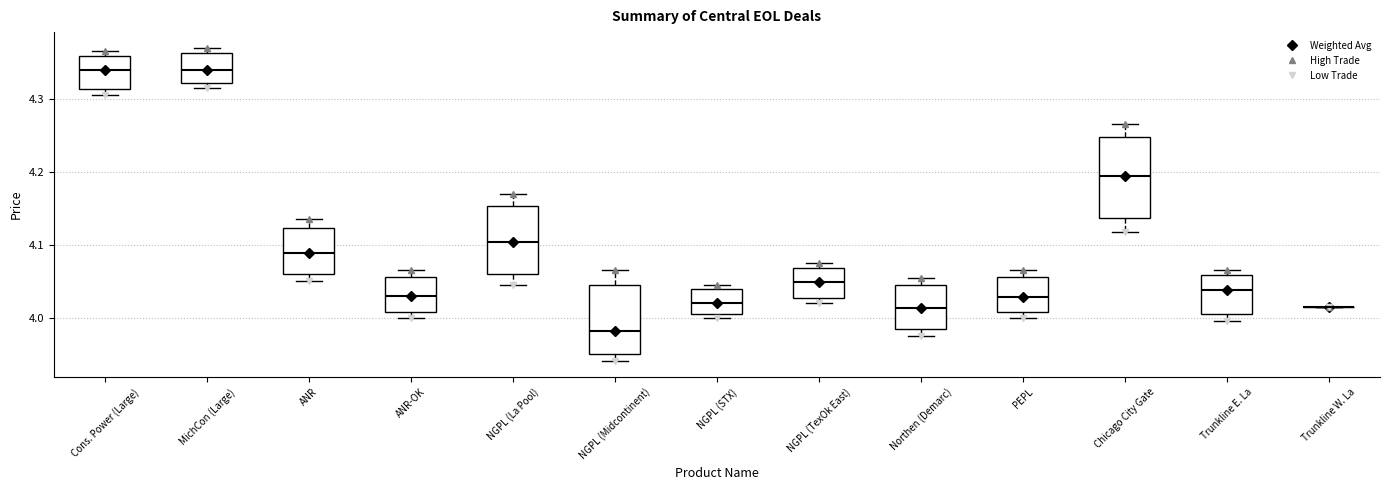

Reading left to right, read every box against the y-axis: the position of its median line, the range the box covers, and the ends of its whiskers. The values are not printed on the chart, so give them approximately, as read against the axis.

Cons. Power (Large): median 4.34, box 4.31 to 4.36, whiskers 4.31 (just below the box's lower edge) to 4.37
MichCon (Large): median 4.34, box 4.32 to 4.36, whiskers 4.32 (just below the box's lower edge) to 4.37
ANR: median 4.09, box 4.06 to 4.12, whiskers 4.05 to 4.14
ANR-OK: median 4.03, box 4.01 to 4.06, whiskers 4.00 to 4.07
NGPL (La Pool): median 4.10, box 4.06 to 4.15, whiskers 4.05 to 4.17
NGPL (Midcontinent): median 3.98, box 3.95 to 4.04, whiskers 3.94 to 4.07
NGPL (STX): median 4.02, box 4.01 to 4.04, whiskers 4.00 to 4.05
NGPL (TexOk East): median 4.05, box 4.03 to 4.07, whiskers 4.02 to 4.08
Northen (Demarc): median 4.01, box 3.98 to 4.04, whiskers 3.98 (just below the box's lower edge) to 4.06
PEPL: median 4.03, box 4.01 to 4.06, whiskers 4.00 to 4.07
Chicago City Gate: median 4.19, box 4.14 to 4.25, whiskers 4.12 to 4.27
Trunkline E. La: median 4.04, box 4.01 to 4.06, whiskers 4.00 to 4.07
Trunkline W. La: box collapsed to a line at 4.02, whiskers 4.02 to 4.02